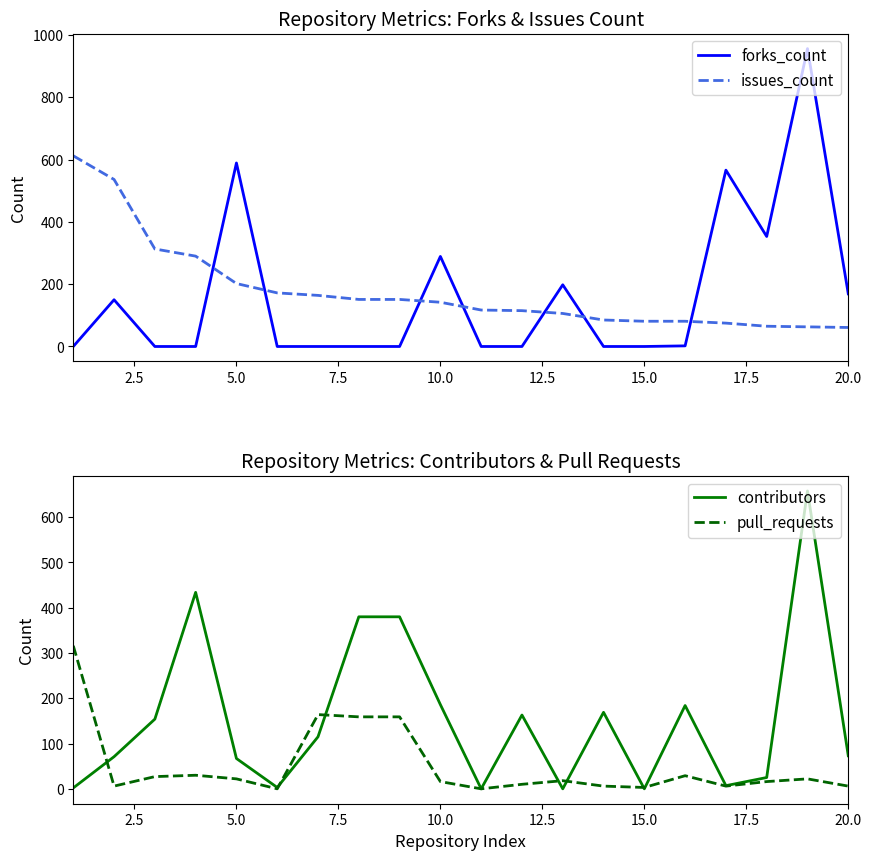

Which series has the widest spread of values?

forks_count